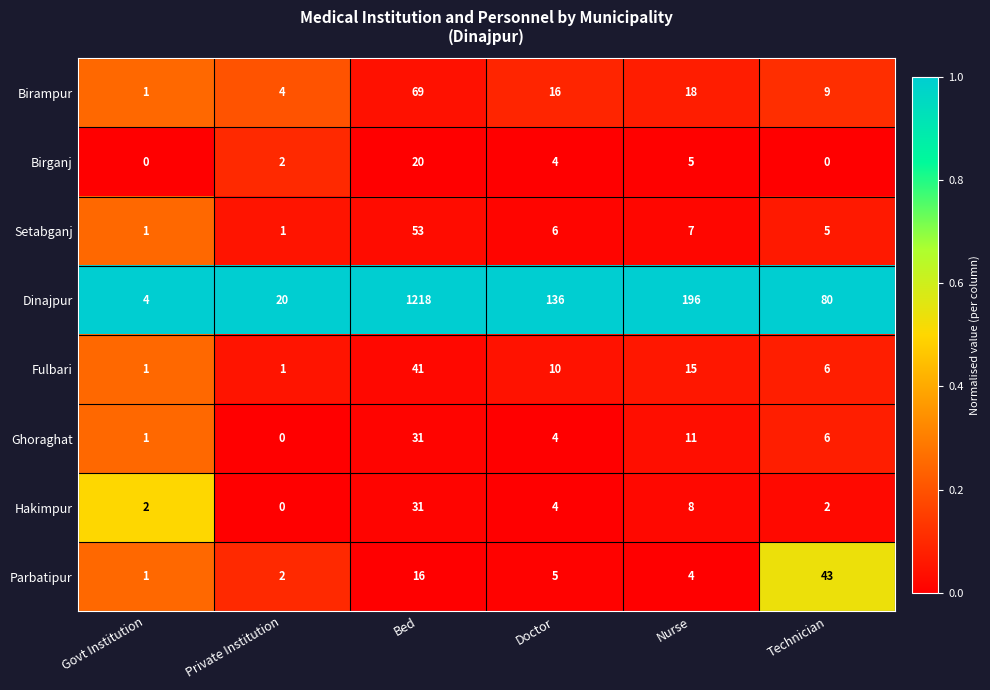

How many categories are shown in the chart?

6